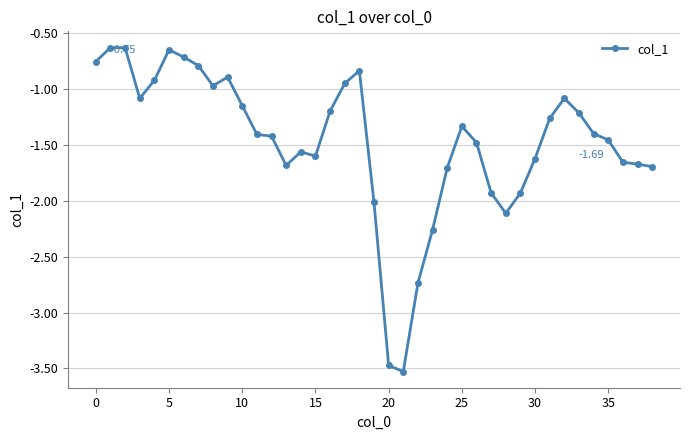

True or false: the data has more than 1 interior local peaks.

True